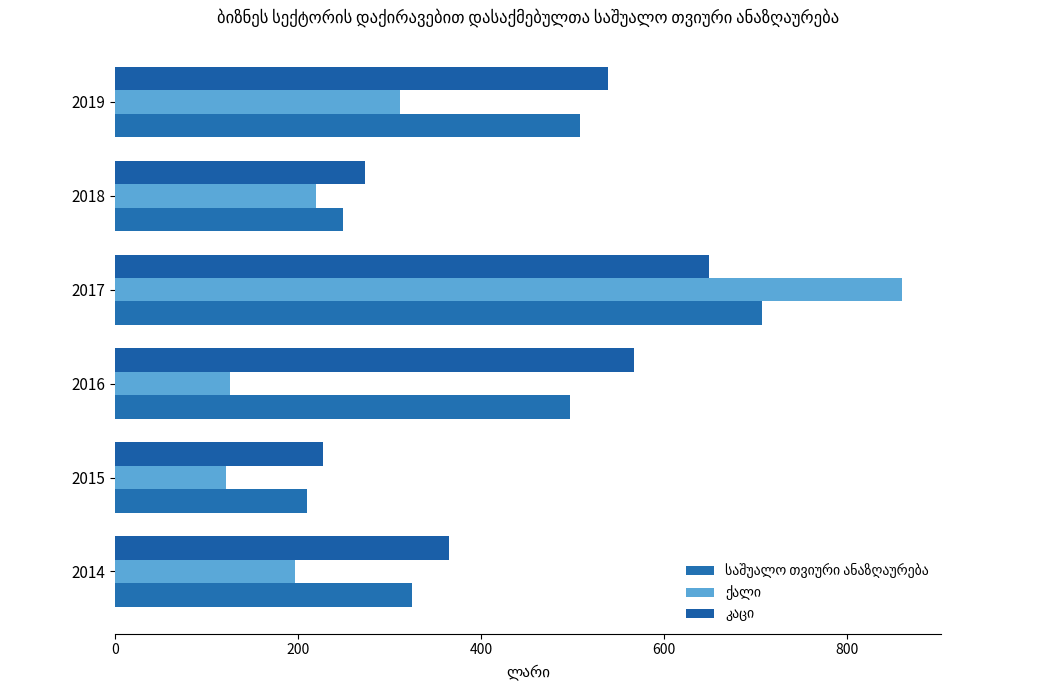

What is the value of the კაცი bar at the 6th from the left?

538.4